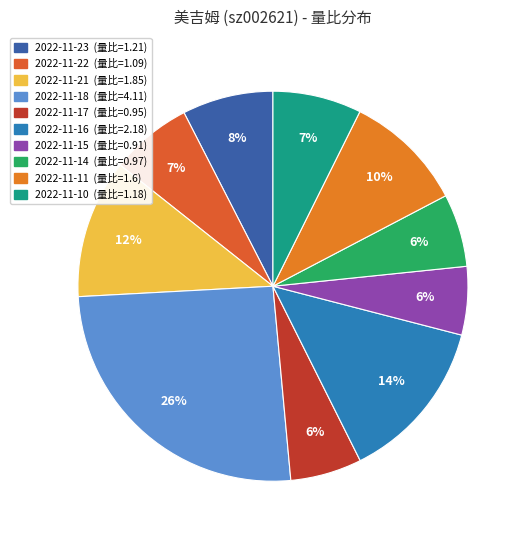

Which category has the biggest portion of the pie?

2022-11-18